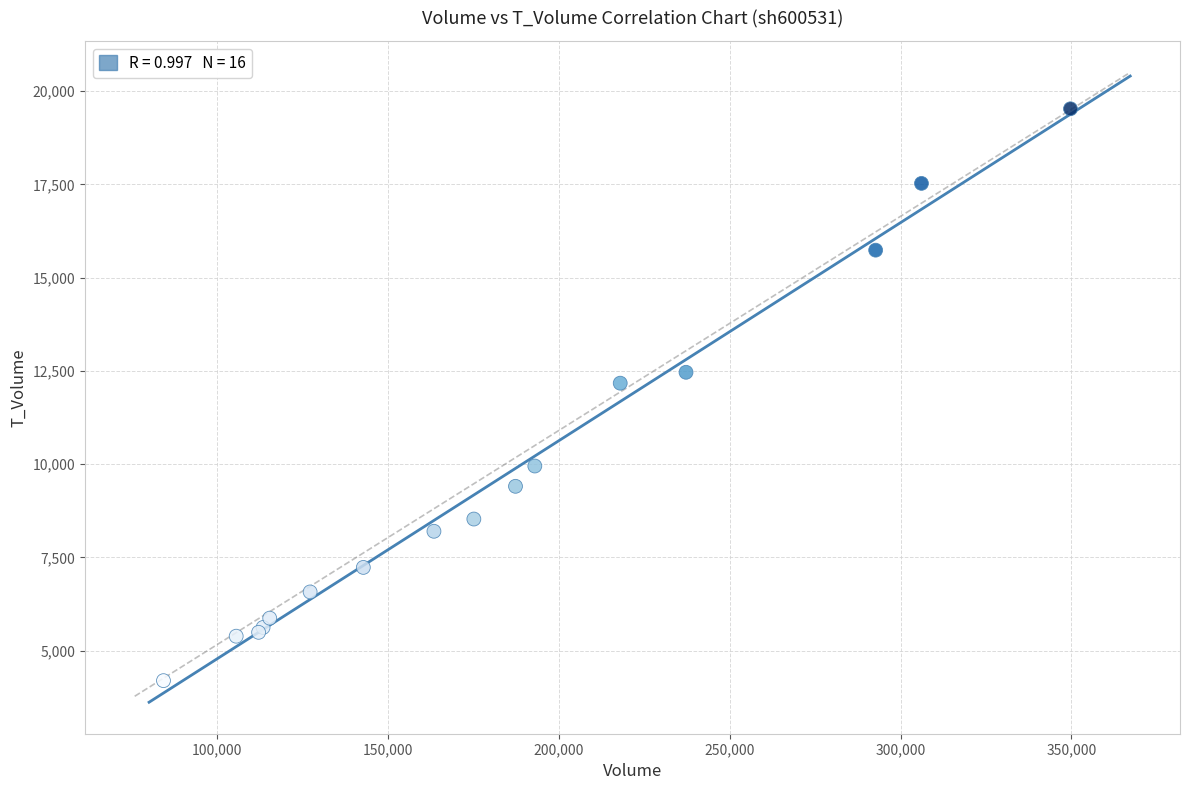

What Y value in the scatter plot is closest to 11861?

12171